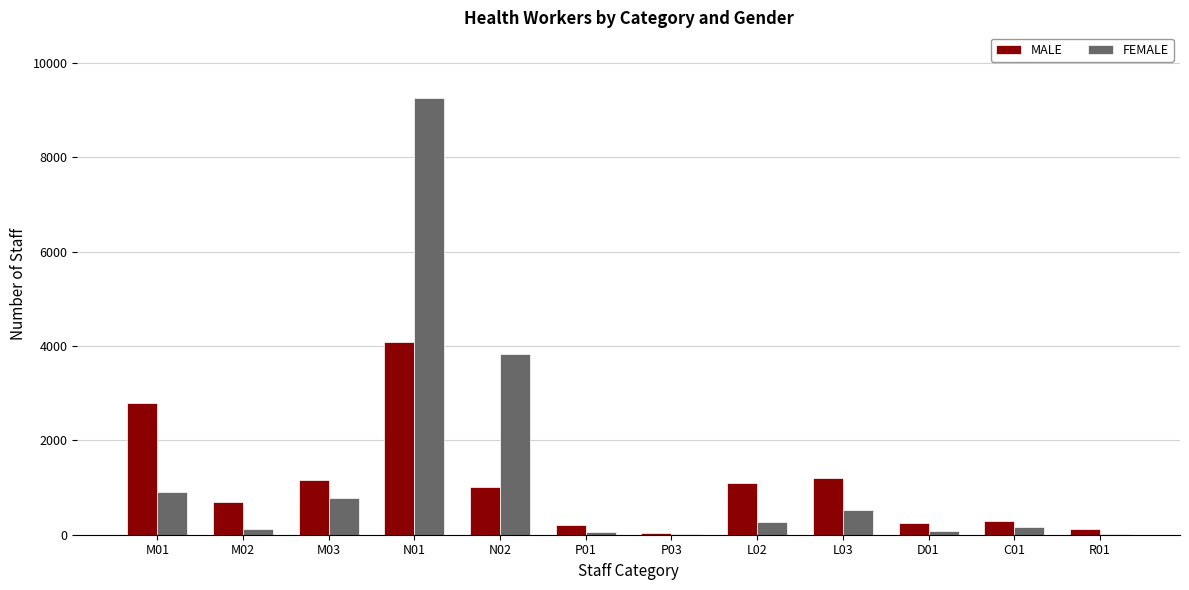

Does the chart contain stacked bars?

No